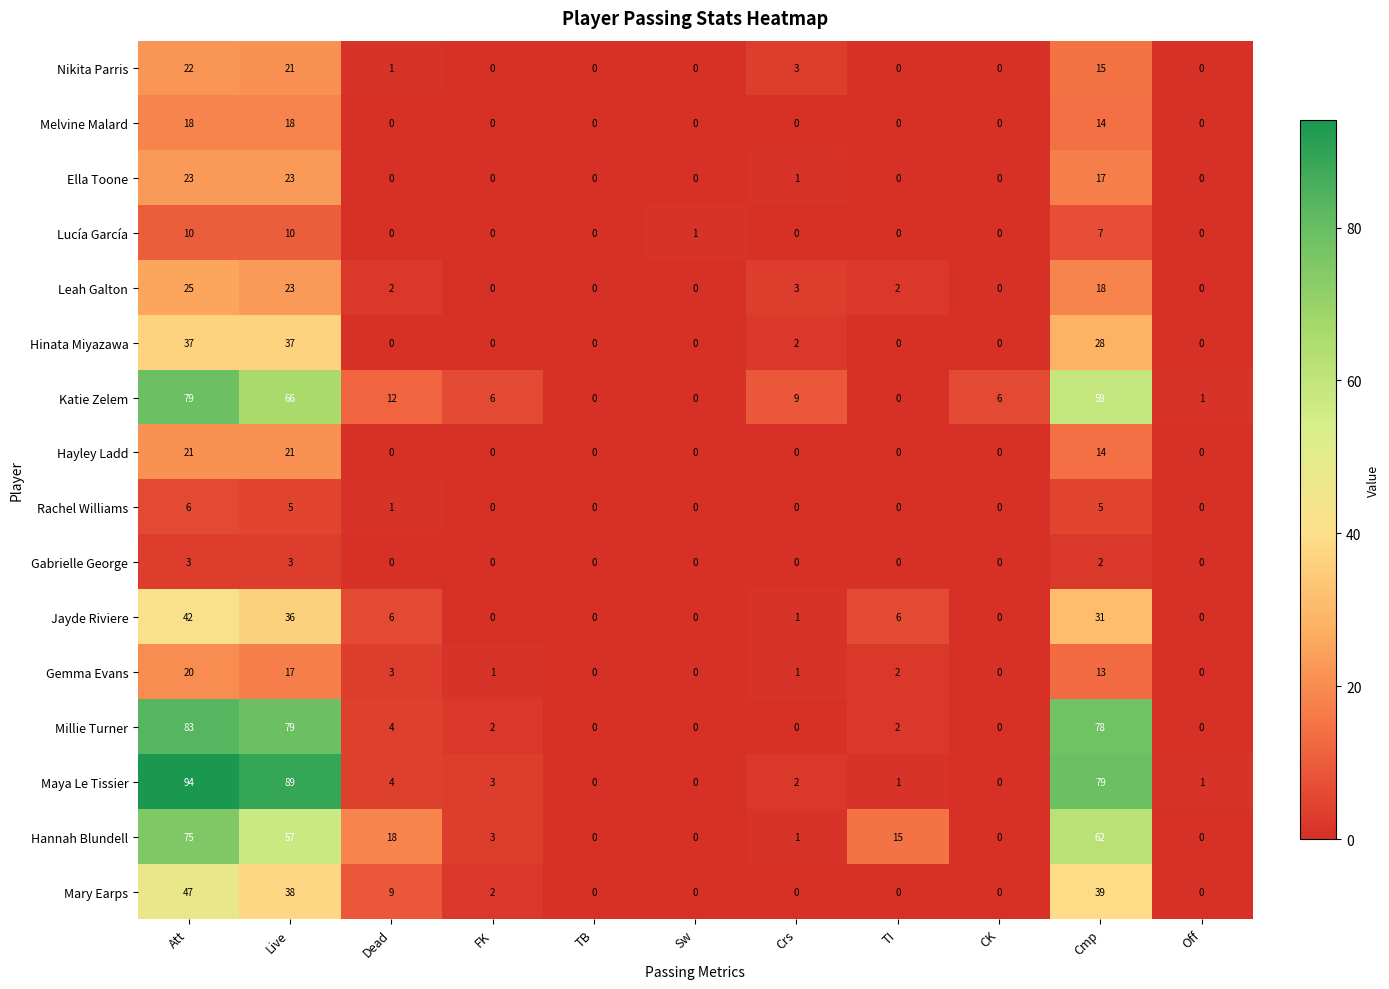

At which category is the sum across all series the highest?

Att